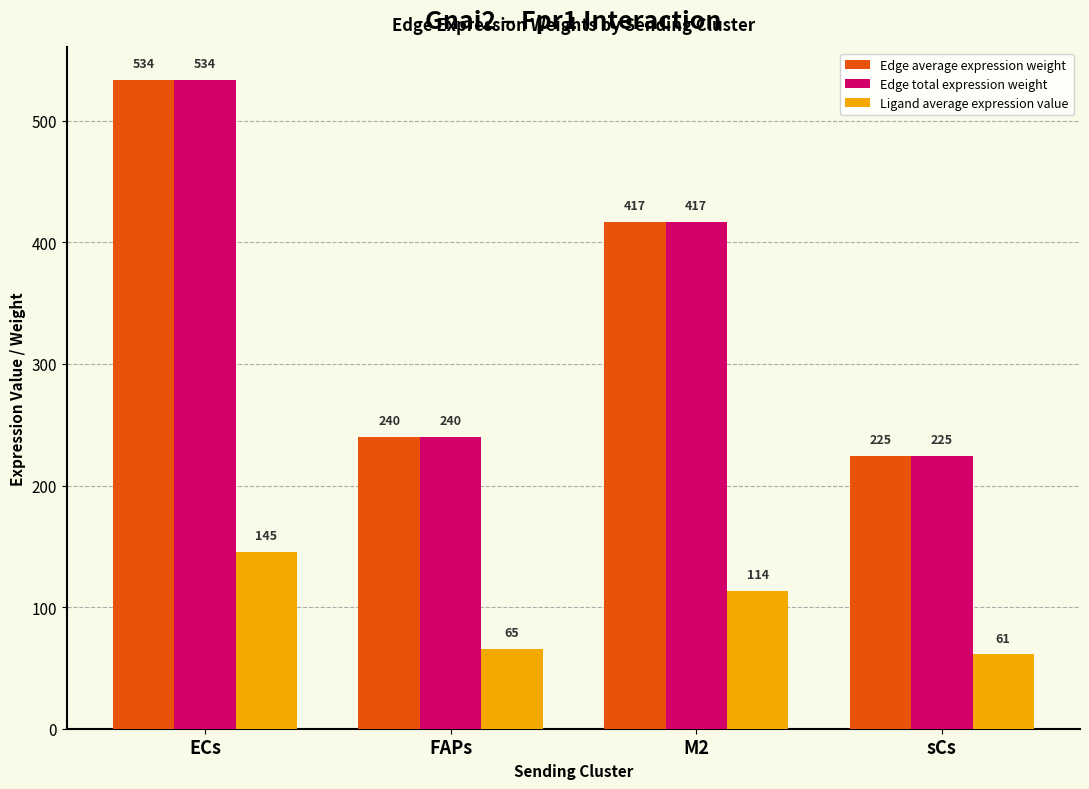

At which label does Edge average expression weight first exceed 416?

ECs